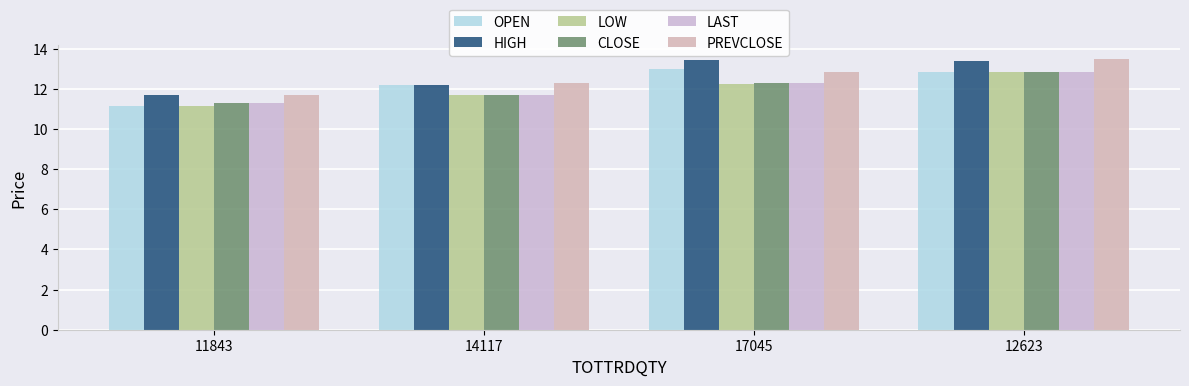

How many distinct data groups are displayed?

6